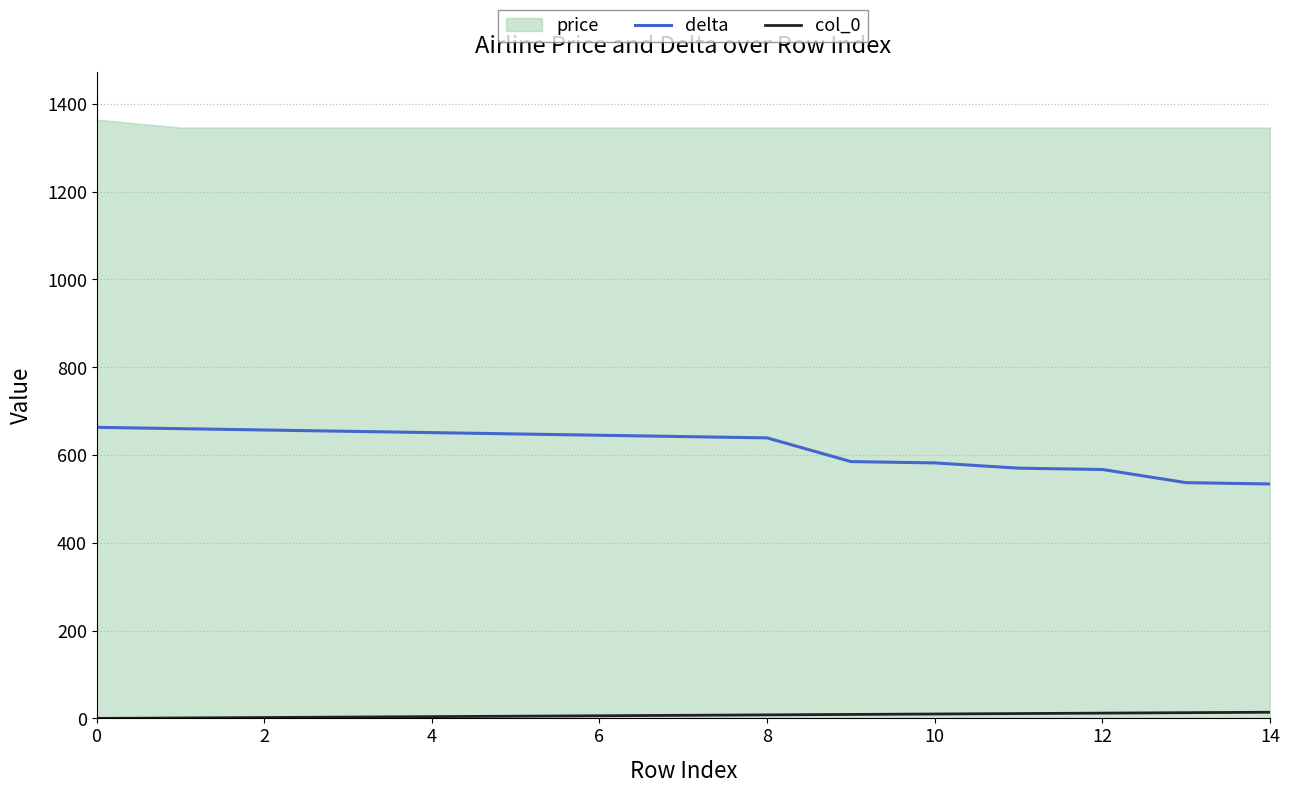

Which series changed the most between 2 and 6?

delta